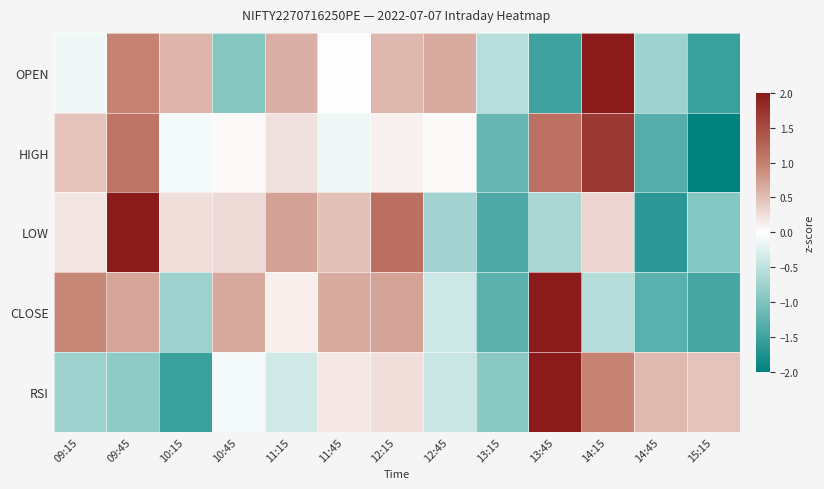

What is the total value across all series at 11:45?

1.2